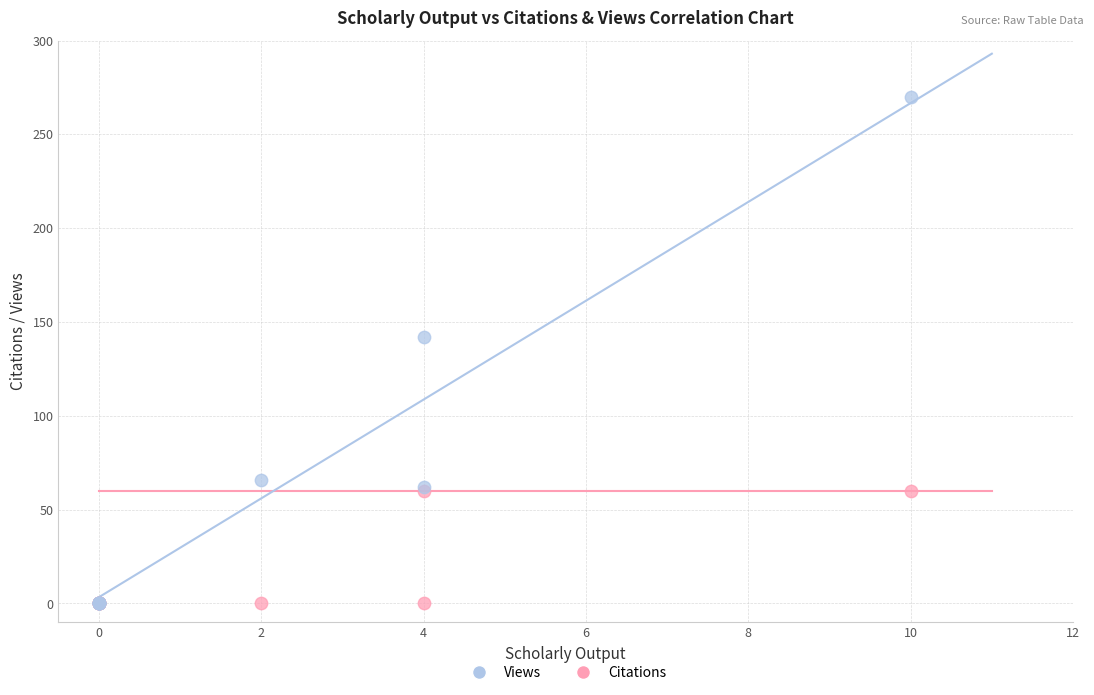

In the Views series, what Y value is closest to 135?

142